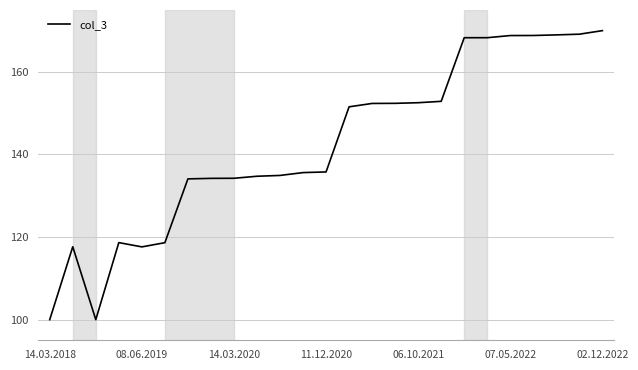

What is the greatest value displayed?

170.0